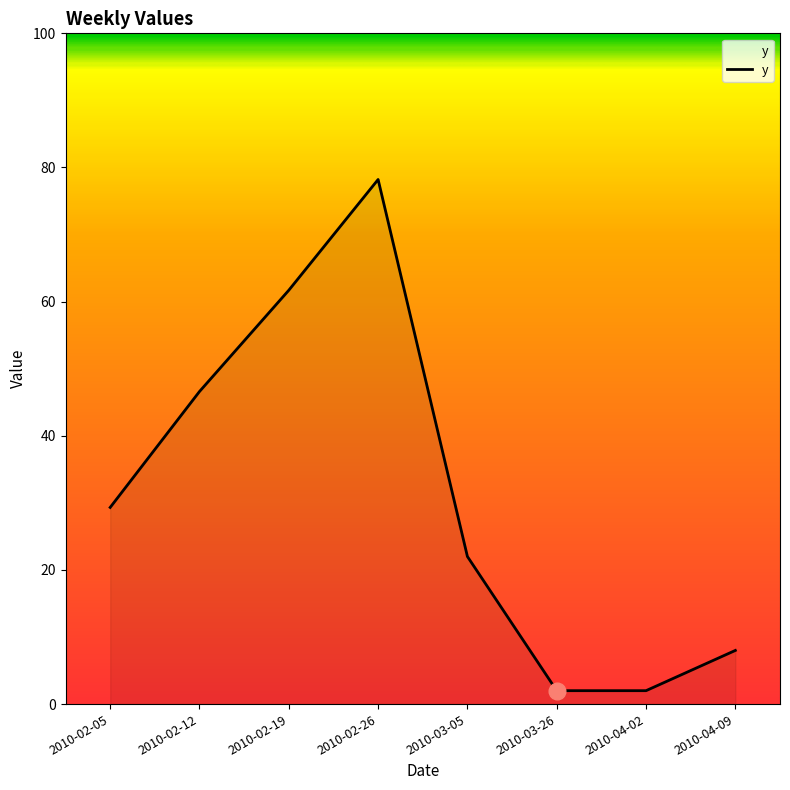

What is the average value?

31.2